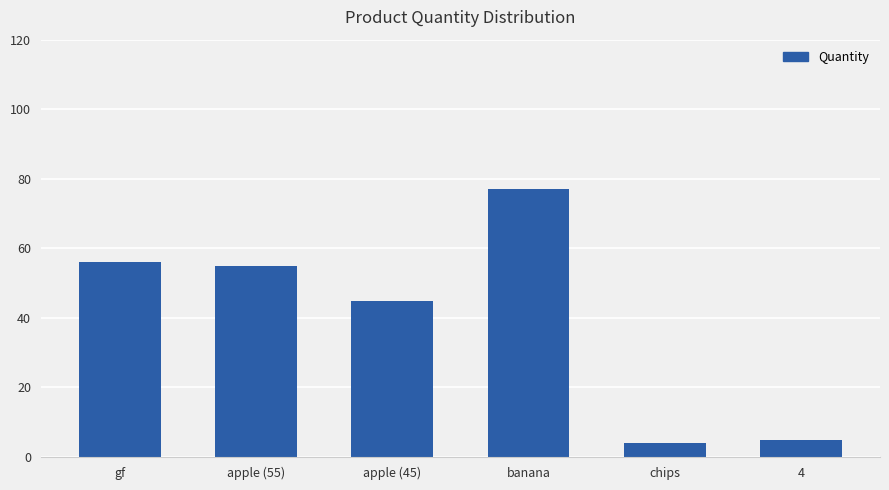

What is the average value?

40